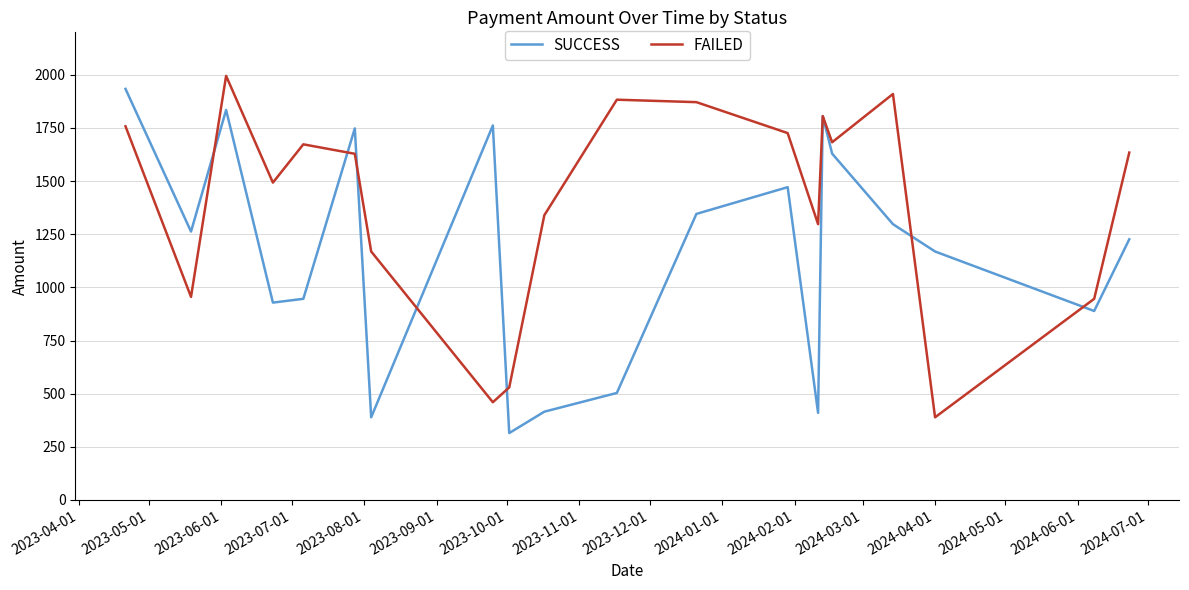

Rank the series by their average value, from highest to lowest.

FAILED, SUCCESS